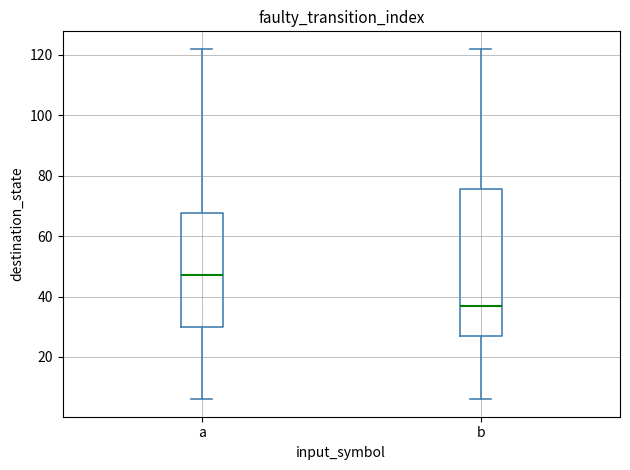

Reading left to right, read every box against the y-axis: the position of its median line, the range the box covers, and the ends of its whiskers. The values are not printed on the chart, so give them approximately, as read against the axis.

a: median 48, box 30 to 68, whiskers 6 to 122
b: median 38, box 28 to 76, whiskers 6 to 122